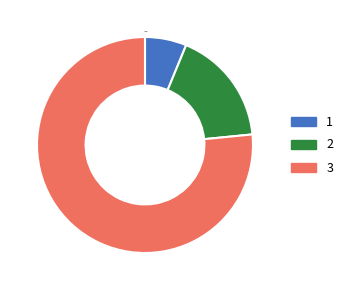

Which has a higher value, 3 or 1?

3